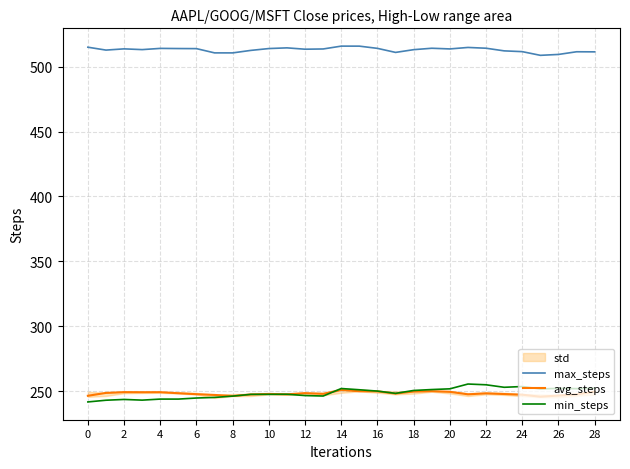

How many lines are shown in the chart?

3